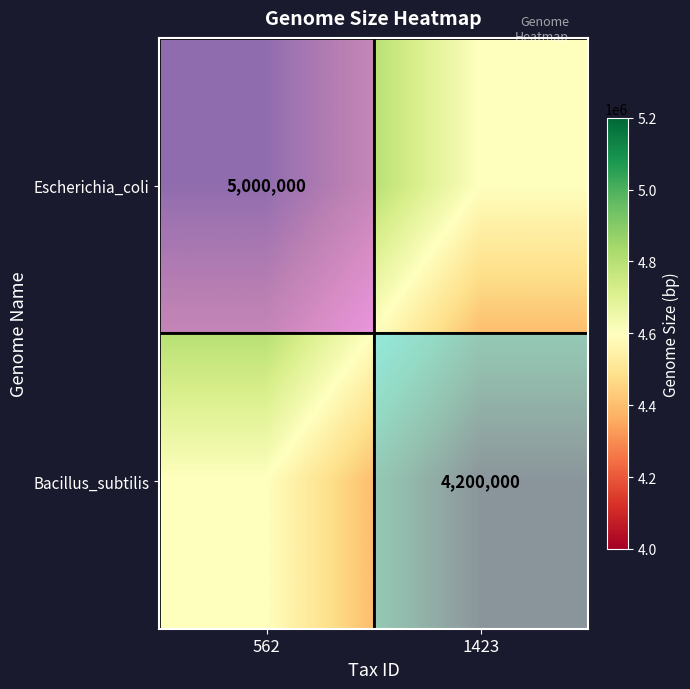

Rank the series by their average value, from highest to lowest.

Escherichia_coli, Bacillus_subtilis